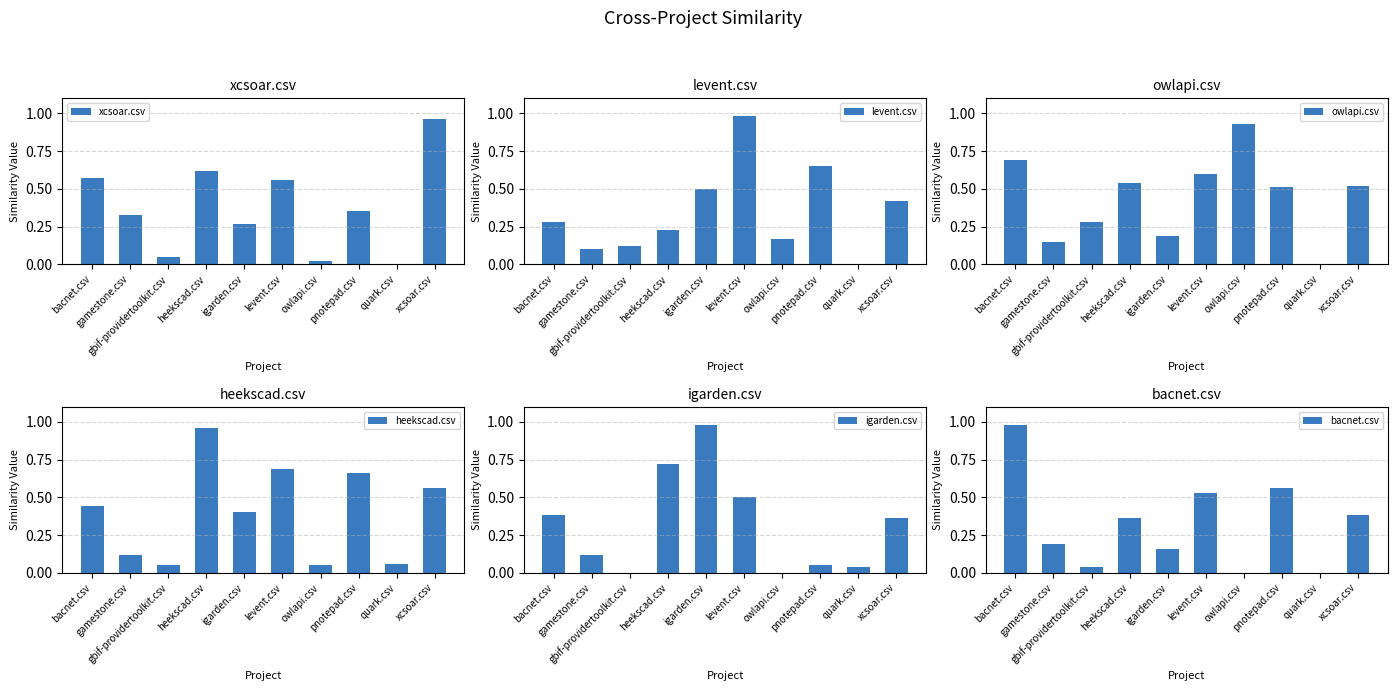

Are the bars grouped side by side (vs. stacked)?

Yes